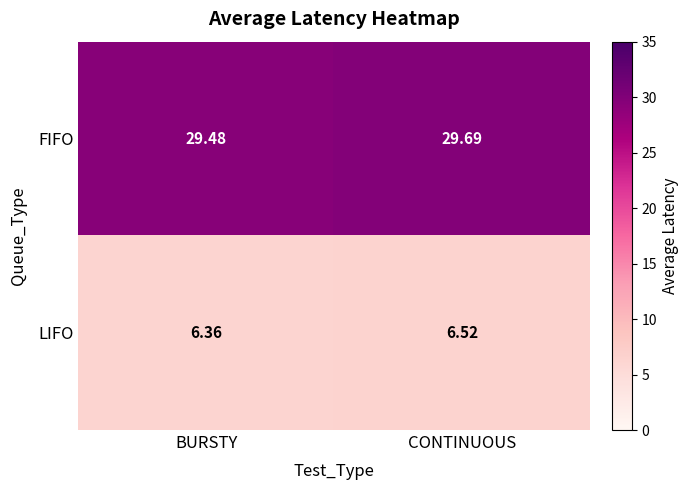

List the series in order of their overall mean, highest first.

FIFO, LIFO